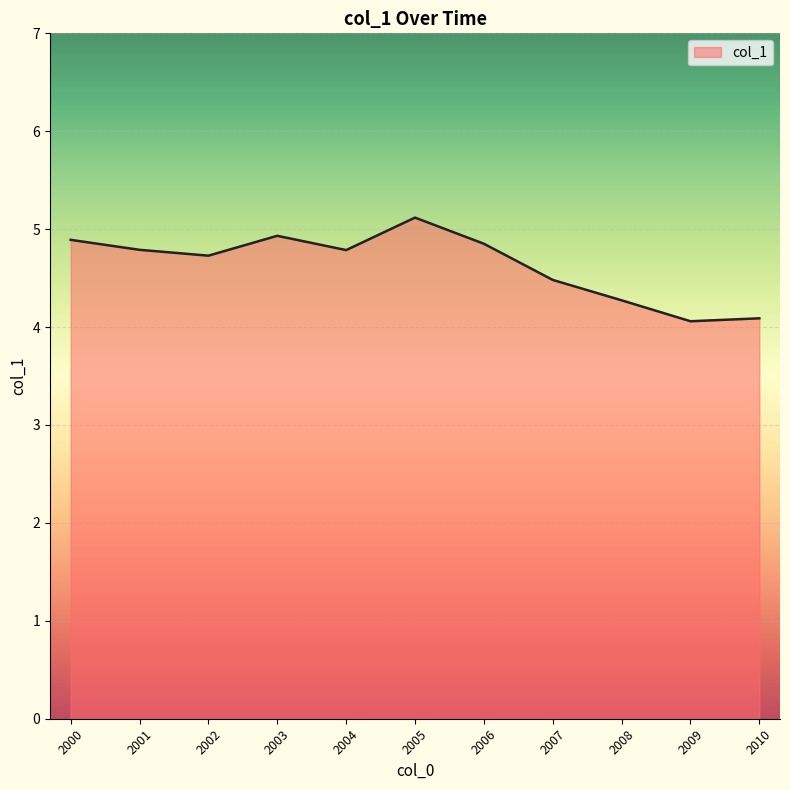

What value does the data have at 2003?

4.9